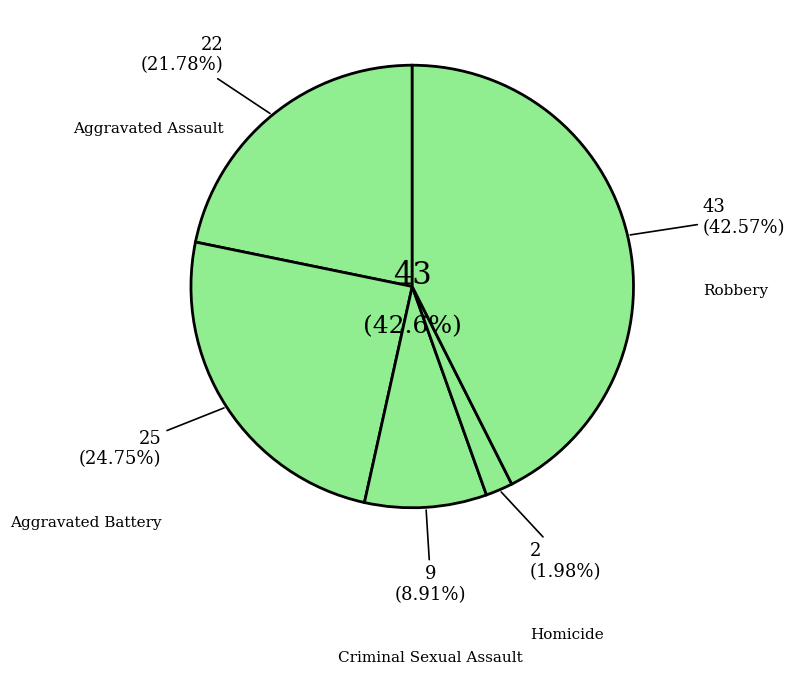

Rank the categories by value from highest to lowest.

Robbery, Aggravated Battery, Aggravated Assault, Criminal Sexual Assault, Homicide